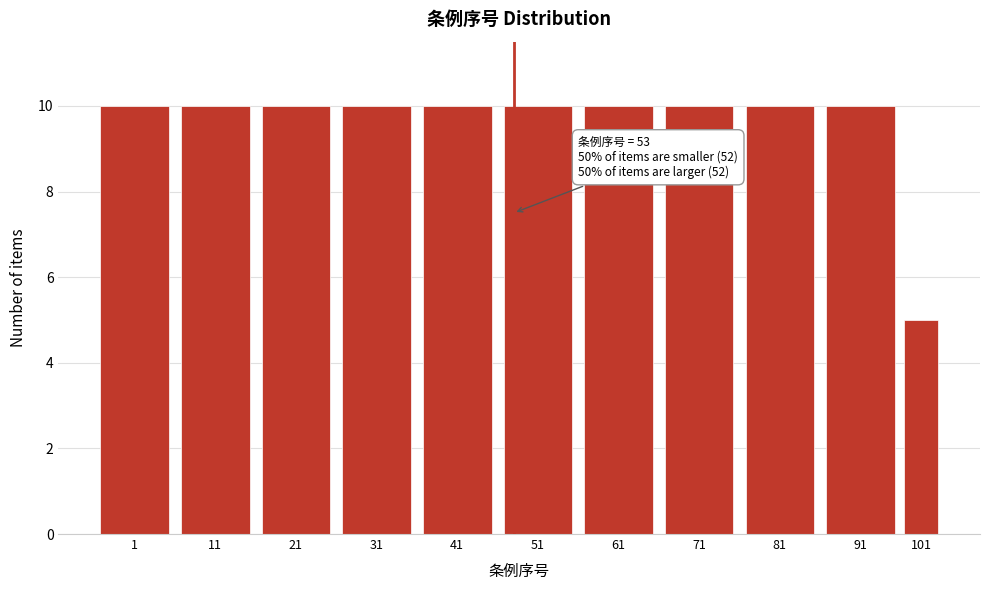

Reading left to right, extract all data points from this chart.

1=10	11=10	21=10	31=10	41=10	51=10	61=10	71=10	81=10	91=10	101=5